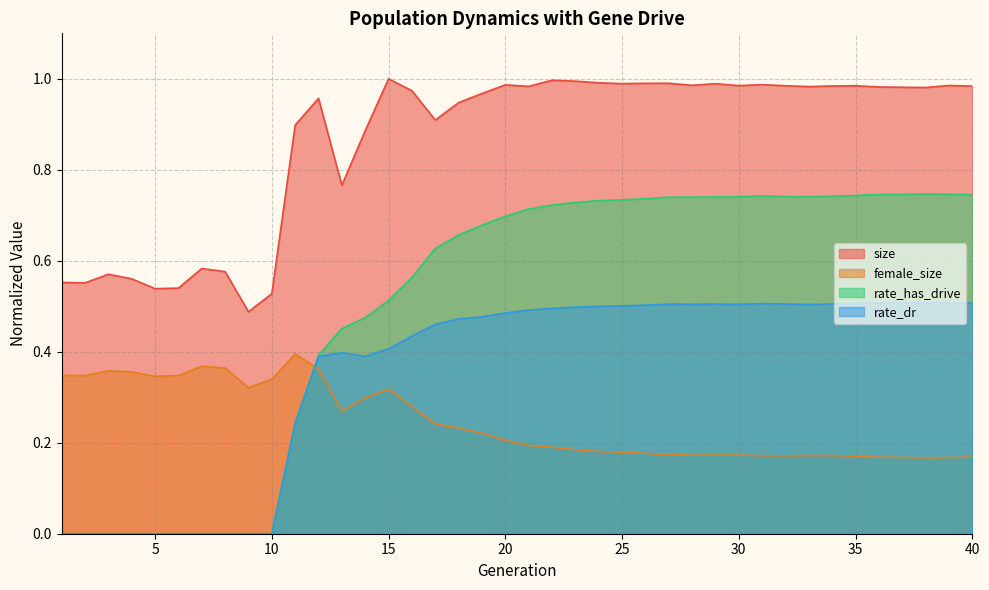

Reading right to left, what are all the values shown in this chart?

size: 1.0	1.0	1.0	1.0	1.0	1.0	1.0	1.0	1.0	1.0	1.0	1.0	1.0	1.0	1.0	1.0	1.0	1.0	1.0	1.0	1.0	1.0	0.9	0.9	1.0	1.0	0.9	0.8	1.0	0.9	0.5	0.5	0.6	0.6	0.5	0.5	0.6	0.6	0.6	0.6
female_size: 0.2	0.2	0.2	0.2	0.2	0.2	0.2	0.2	0.2	0.2	0.2	0.2	0.2	0.2	0.2	0.2	0.2	0.2	0.2	0.2	0.2	0.2	0.2	0.2	0.3	0.3	0.3	0.3	0.4	0.4	0.3	0.3	0.4	0.4	0.3	0.3	0.4	0.4	0.3	0.3
rate_has_drive: 0.7	0.7	0.7	0.7	0.7	0.7	0.7	0.7	0.7	0.7	0.7	0.7	0.7	0.7	0.7	0.7	0.7	0.7	0.7	0.7	0.7	0.7	0.7	0.6	0.6	0.5	0.5	0.5	0.4	0.2	0.0	0.0	0.0	0.0	0.0	0.0	0.0	0.0	0.0	0.0
rate_dr: 0.5	0.5	0.5	0.5	0.5	0.5	0.5	0.5	0.5	0.5	0.5	0.5	0.5	0.5	0.5	0.5	0.5	0.5	0.5	0.5	0.5	0.5	0.5	0.5	0.4	0.4	0.4	0.4	0.4	0.2	0.0	0.0	0.0	0.0	0.0	0.0	0.0	0.0	0.0	0.0